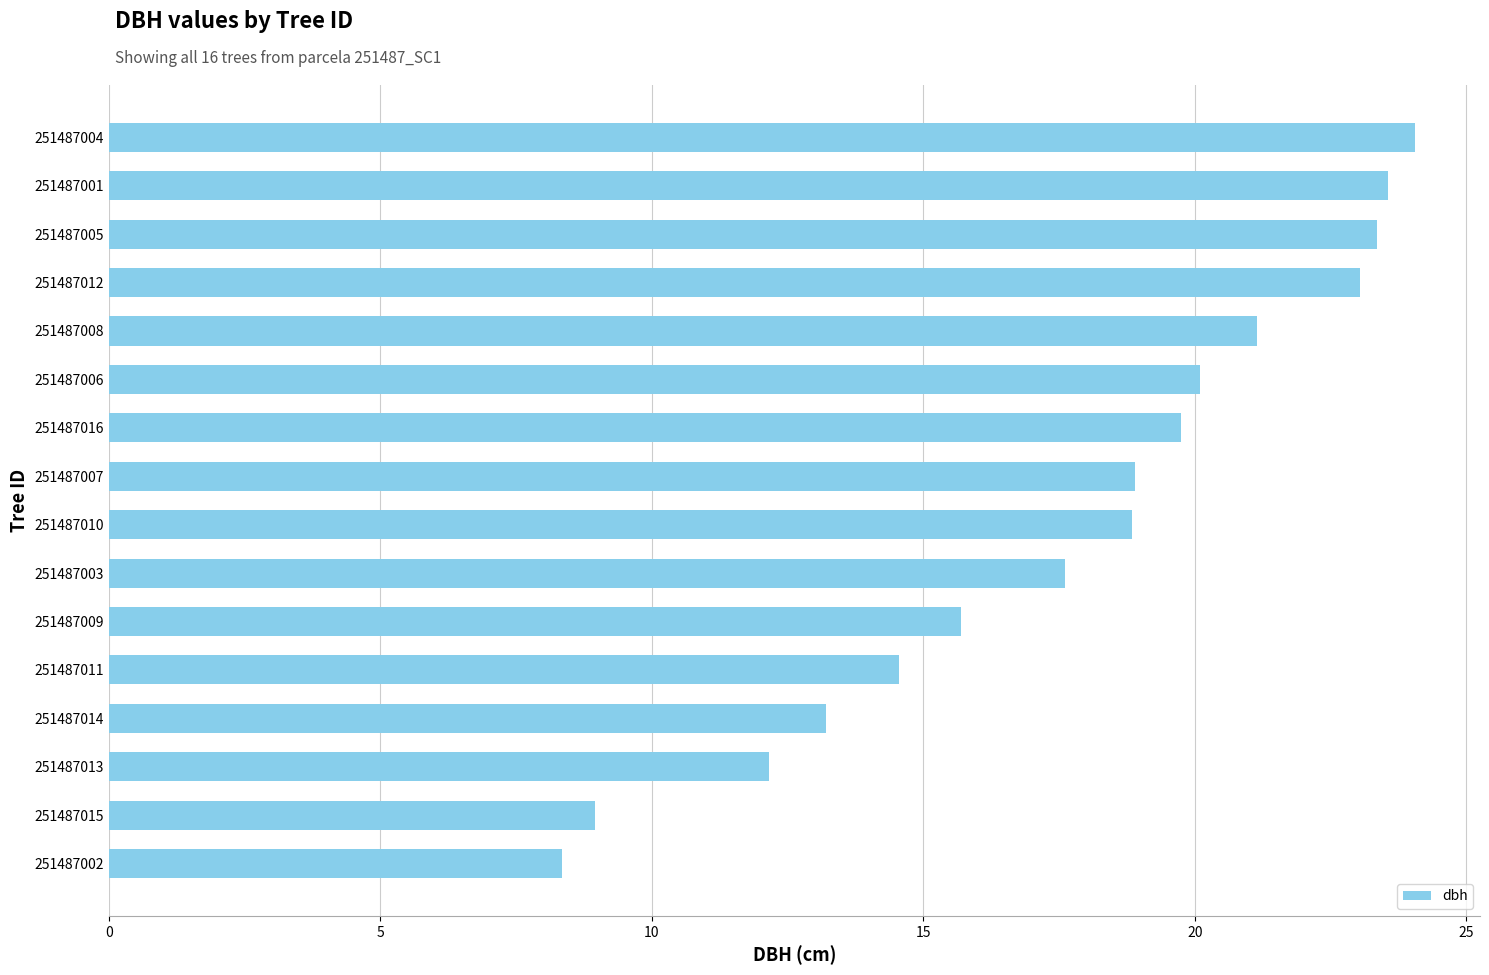

How many data points are above 18?

9